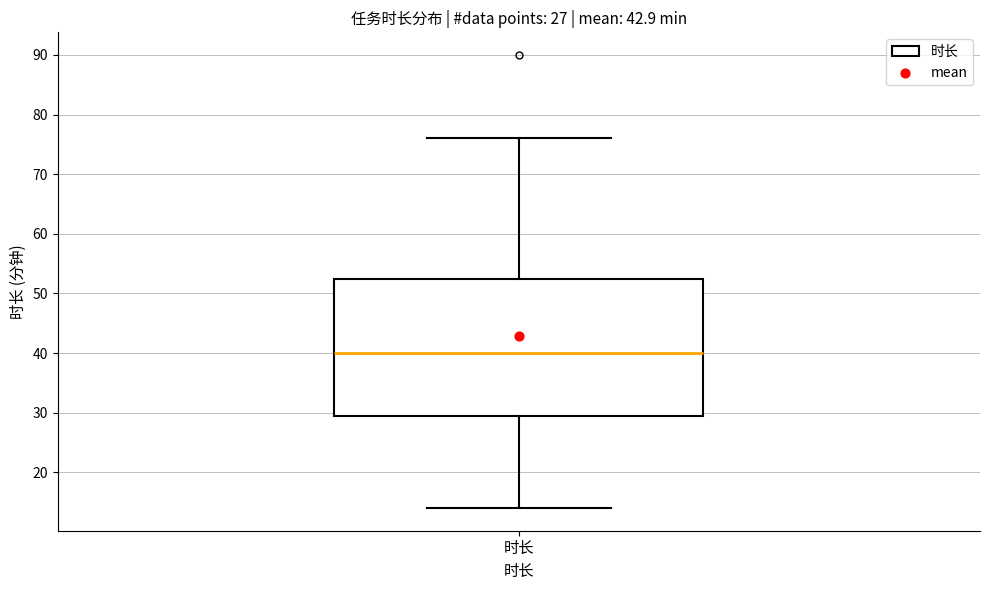

Where does the median line of the box for 时长 sit on the y-axis? The values are not printed on the chart, so give them approximately, as read against the axis.

40